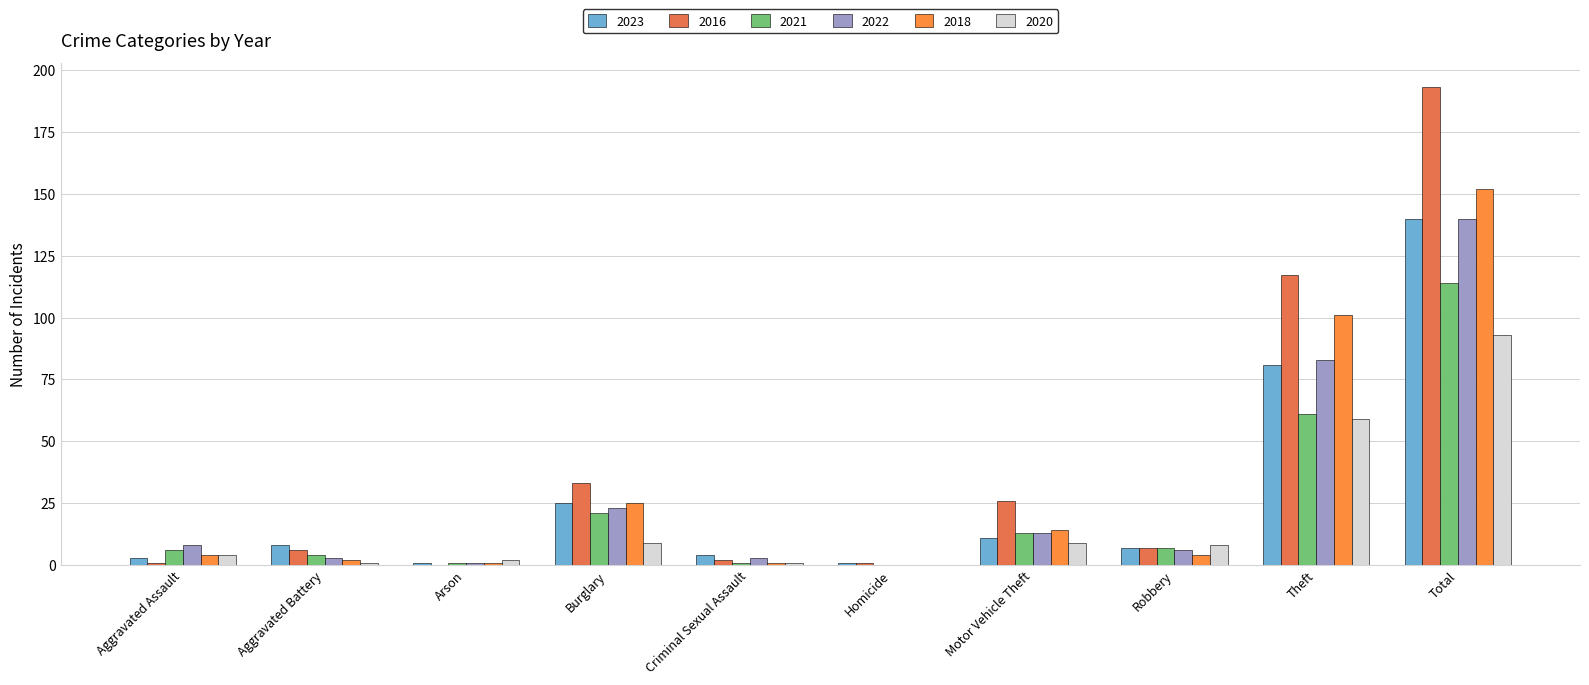

How many groups of bars are there?

10